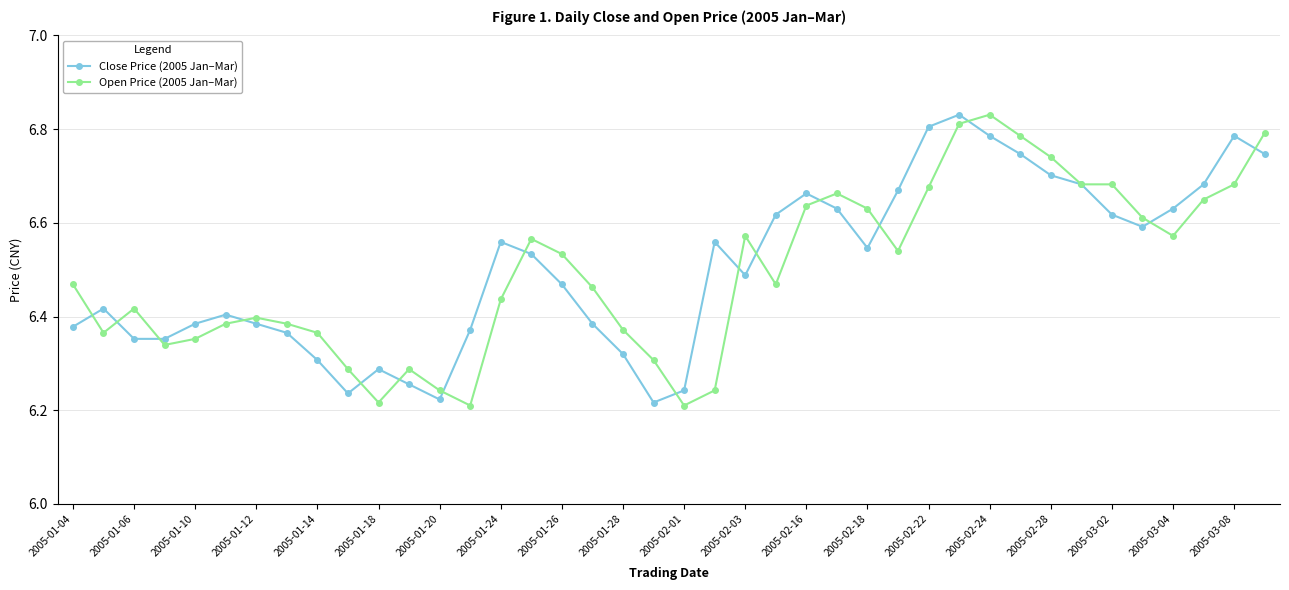

What is the difference between the maximum and minimum values in the Open Price (2005 Jan–Mar) series?

0.6